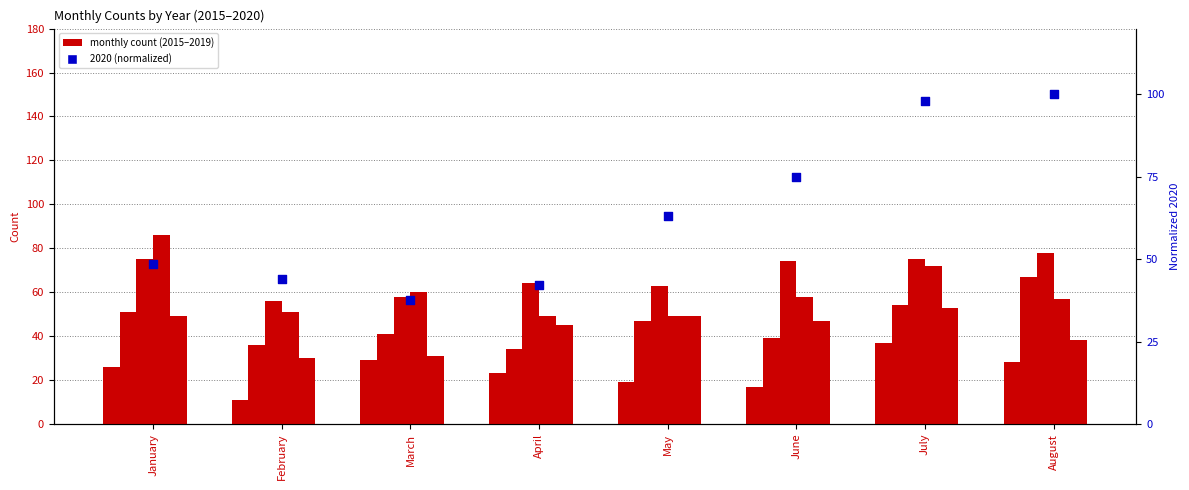

Is the value of 2017 at June greater than the value of 2018 at July?

Yes